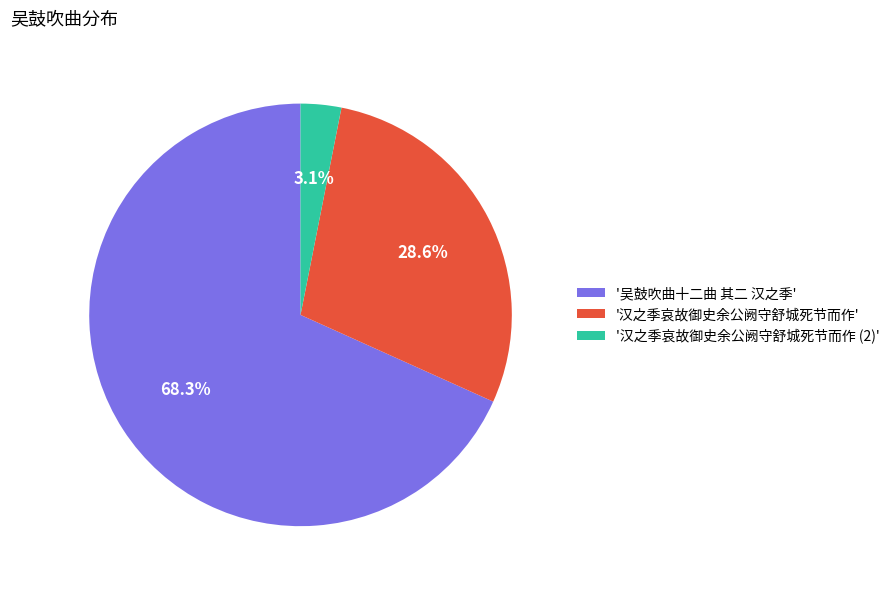

Which has a higher value, '吴鼓吹曲十二曲 其二 汉之季' or '汉之季哀故御史余公阙守舒城死节而作 (2)'?

'吴鼓吹曲十二曲 其二 汉之季'